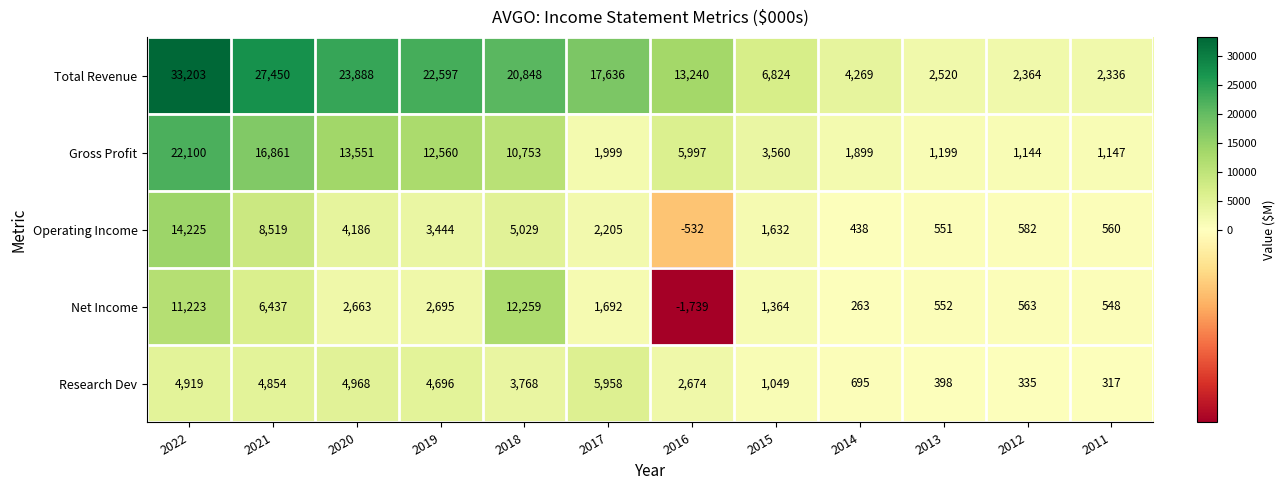

What value does the Operating Income series have at 2011?

560